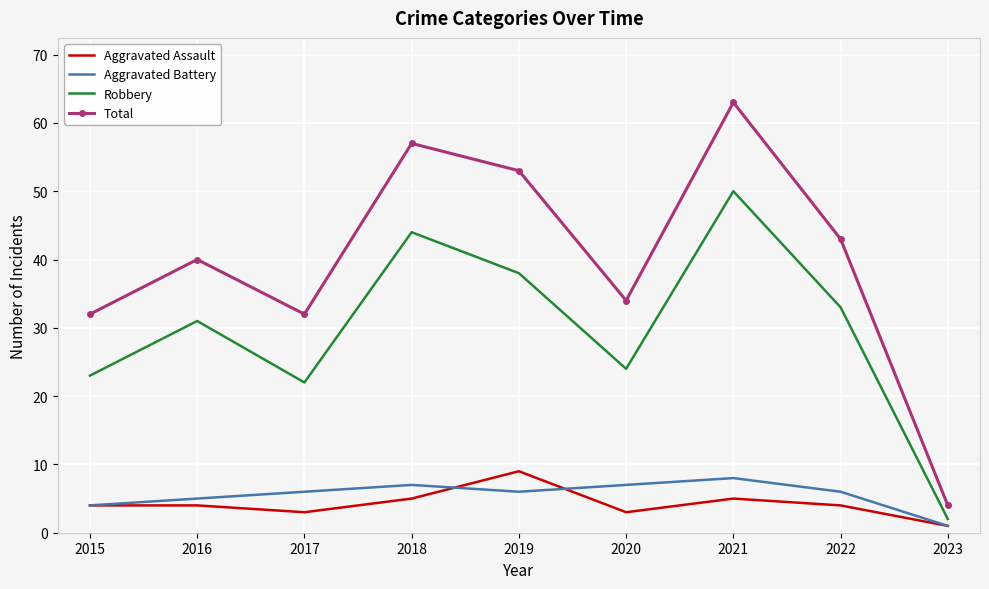

True or false: Aggravated Assault and Robbery intersect in this chart.

False